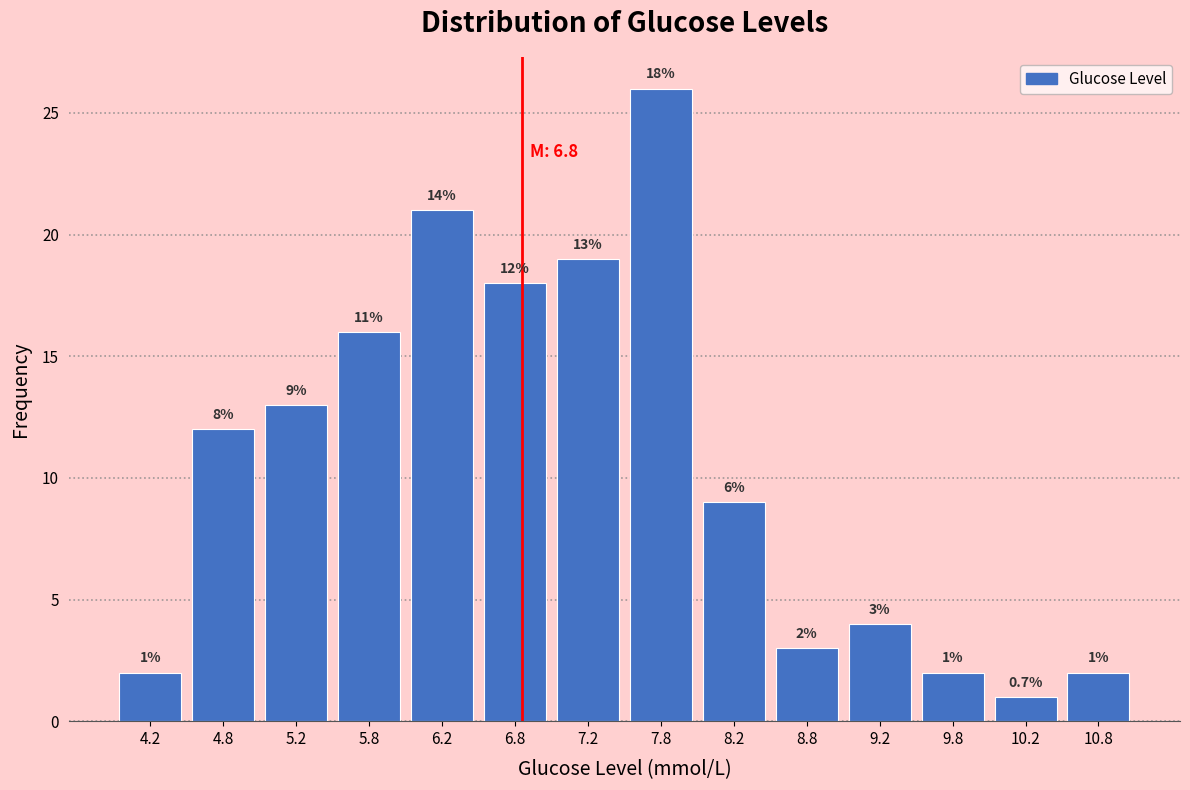

Which range on the x-axis has the tallest bar?

7.5 to 8.0